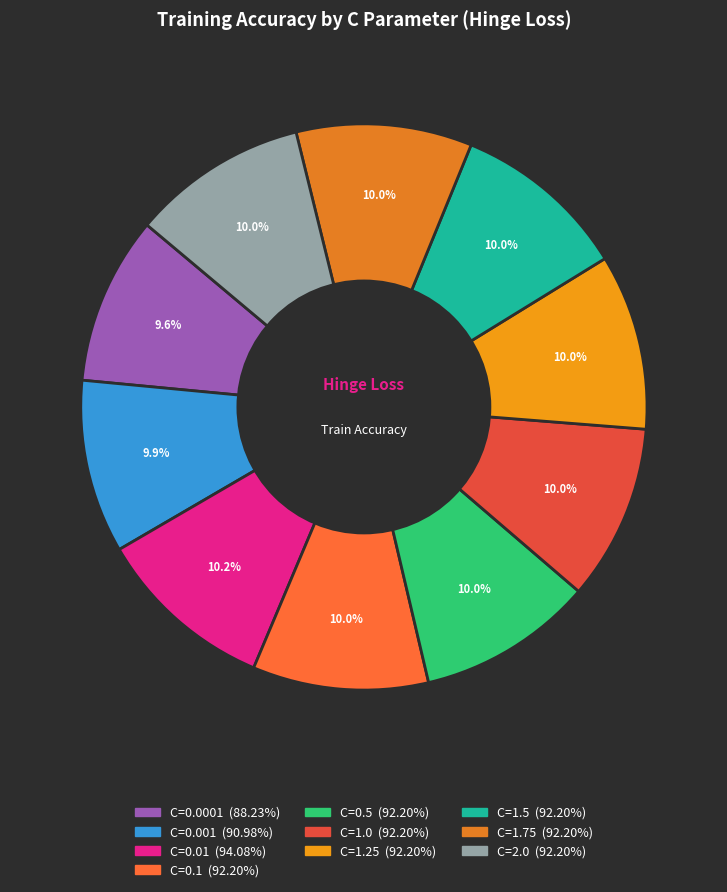

How many slices are in this pie chart?

10